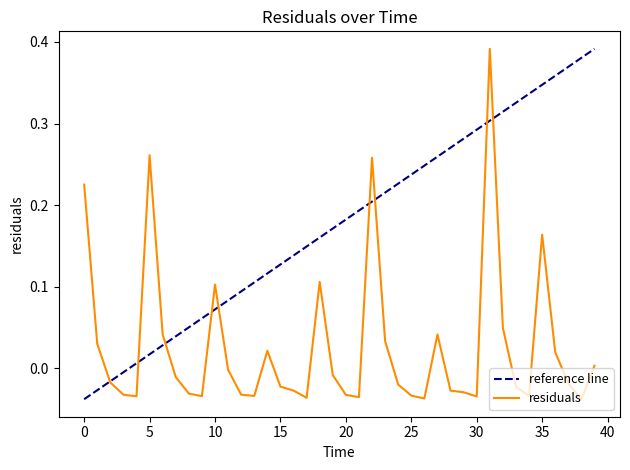

Which series has the largest total across all categories?

reference line